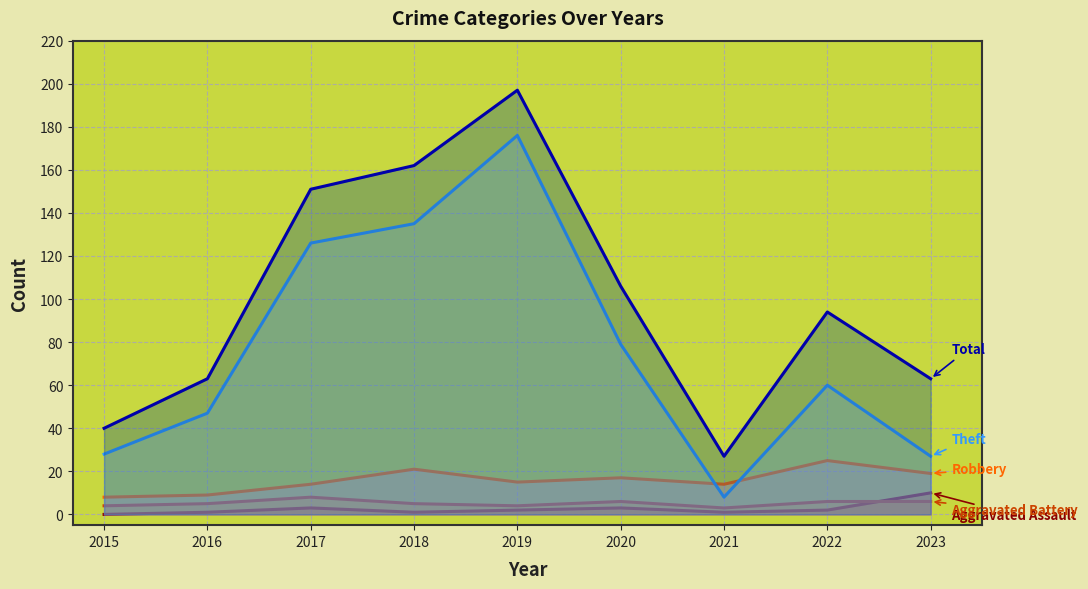

Does the chart have visible grid lines?

Yes